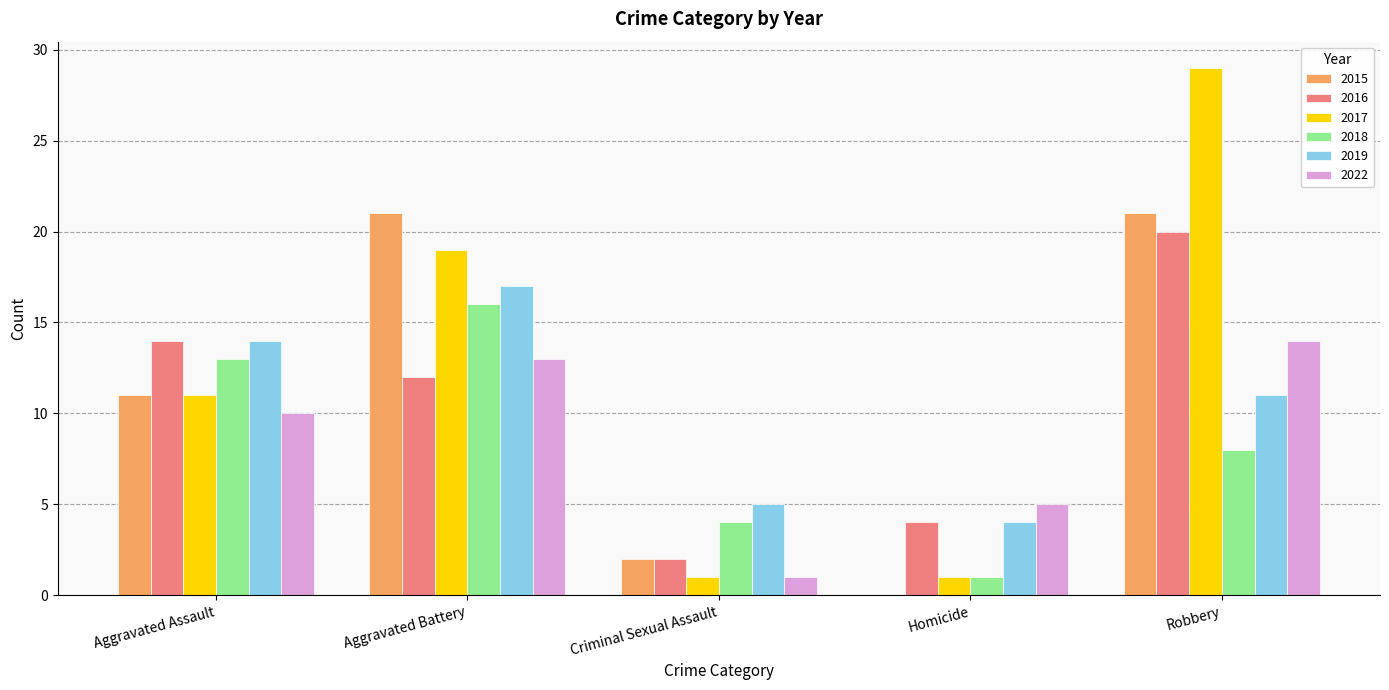

At which category is the sum across all series the highest?

Robbery